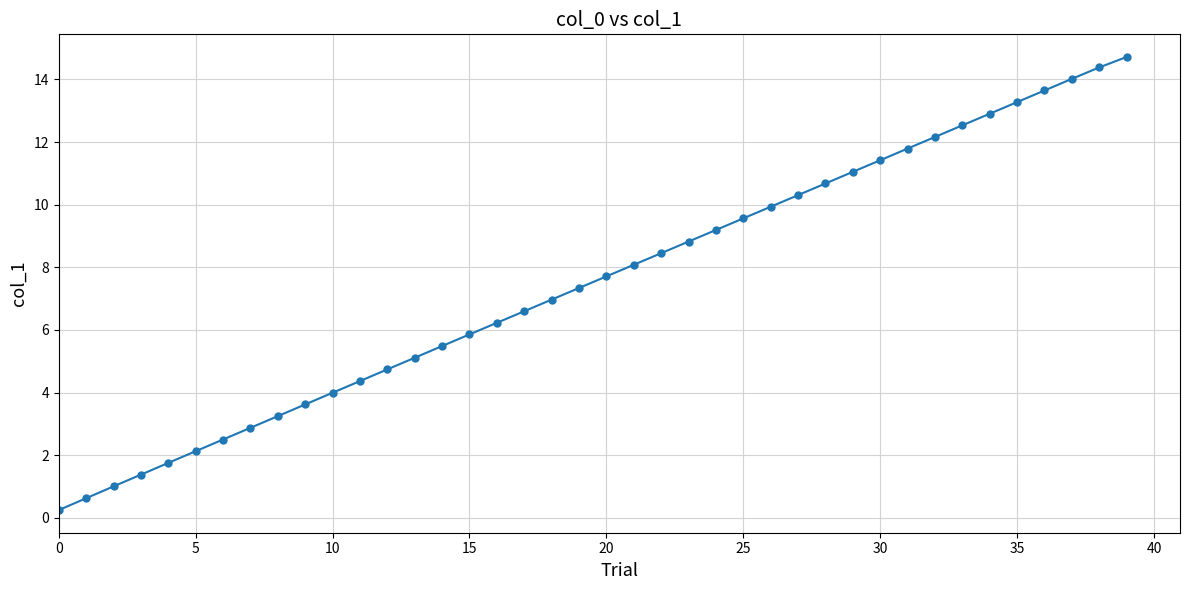

True or false: there are more than 0 points higher than both neighbors.

False